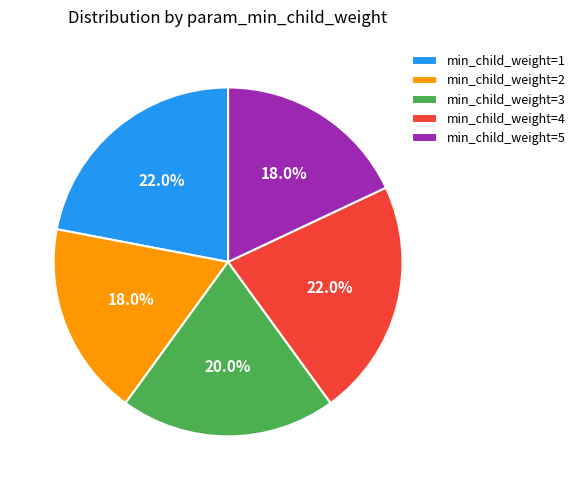

Is min_child_weight=4 the majority of the pie?

No